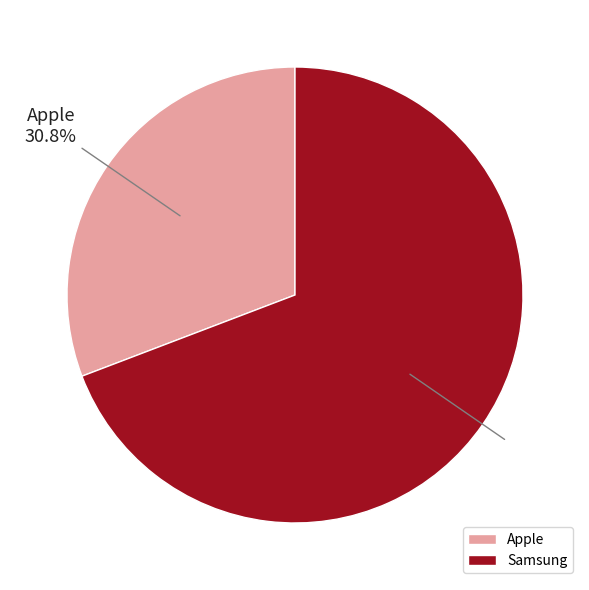

Is Samsung the majority of the pie?

Yes